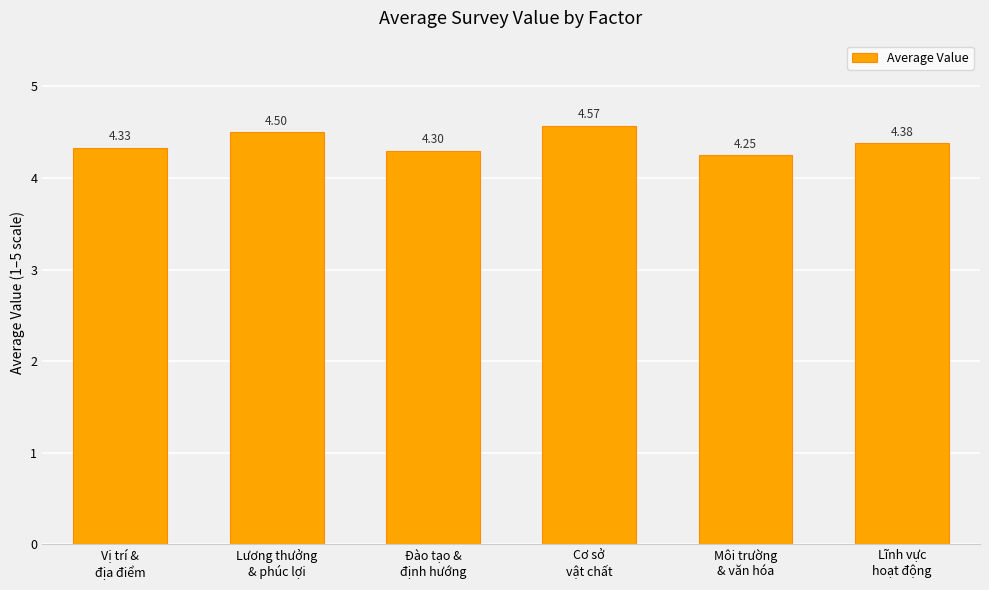

What is the difference between the values at Lương thưởng
& phúc lợi and Vị trí &
địa điểm?

0.2